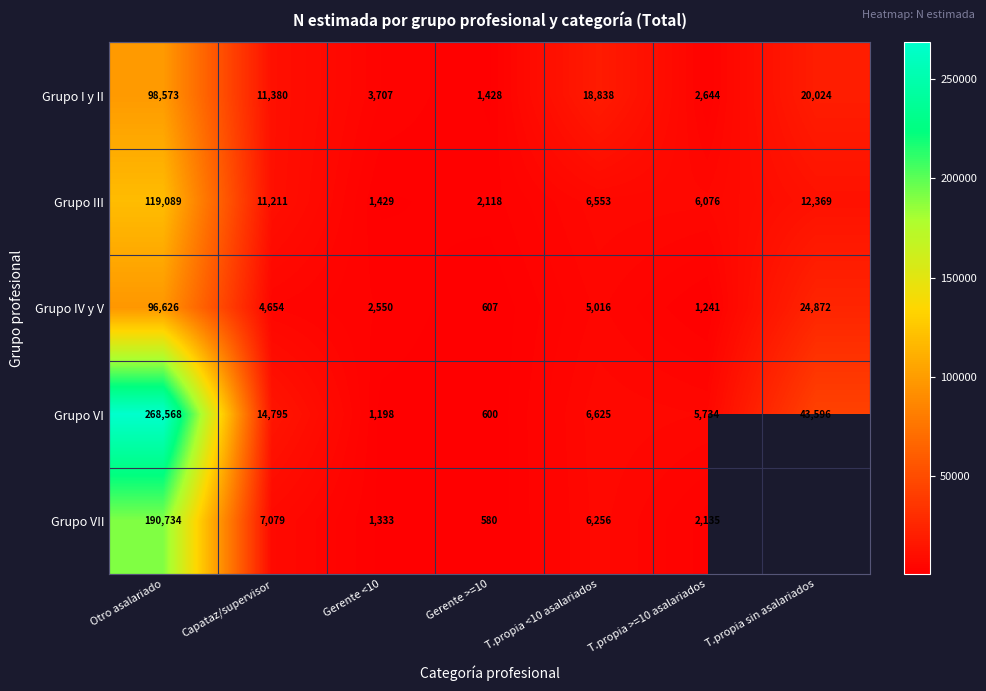

What is the difference between the maximum and second lowest values in the Grupo VI series?

267370